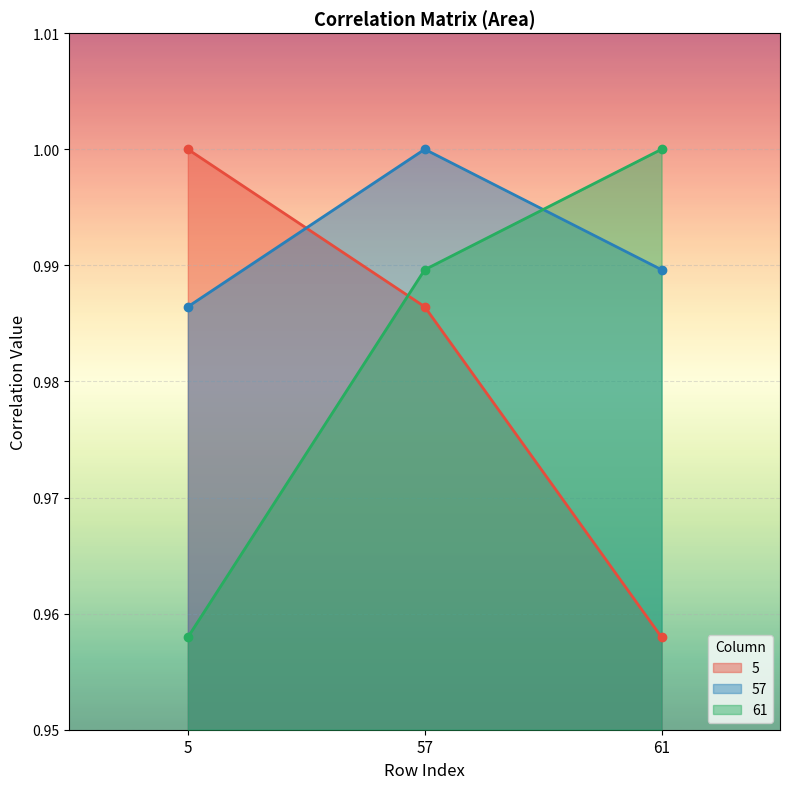

Is the value of 57 at 5 greater than the value of 5 at 61?

Yes